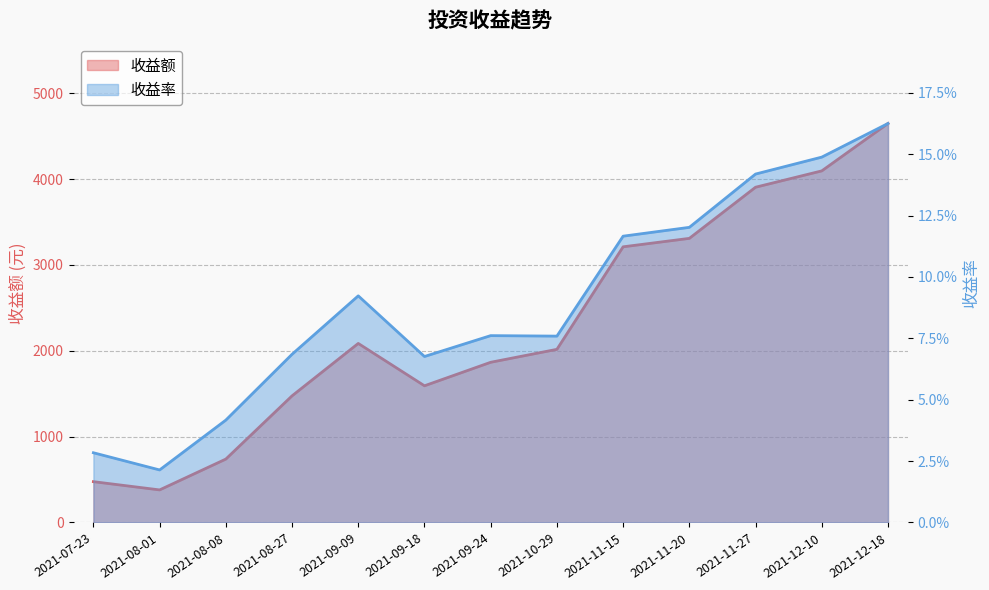

What is the value of the 收益率 point at the 11th from the left?

0.1